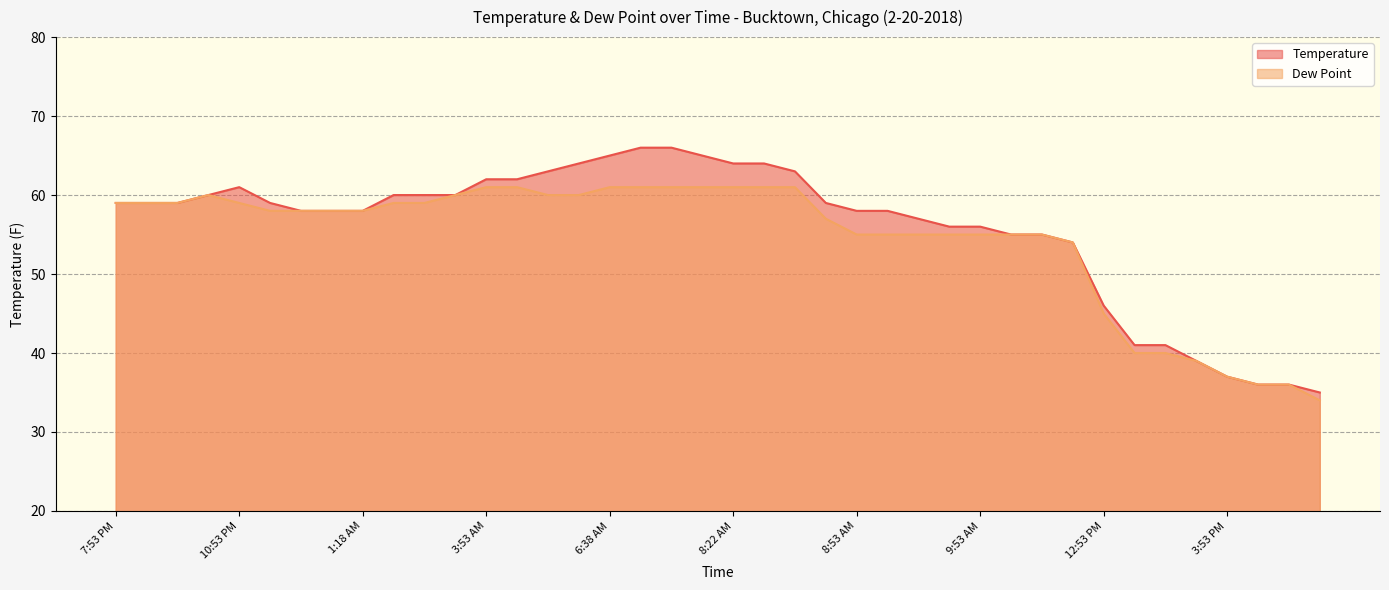

How many lines are shown in the chart?

2